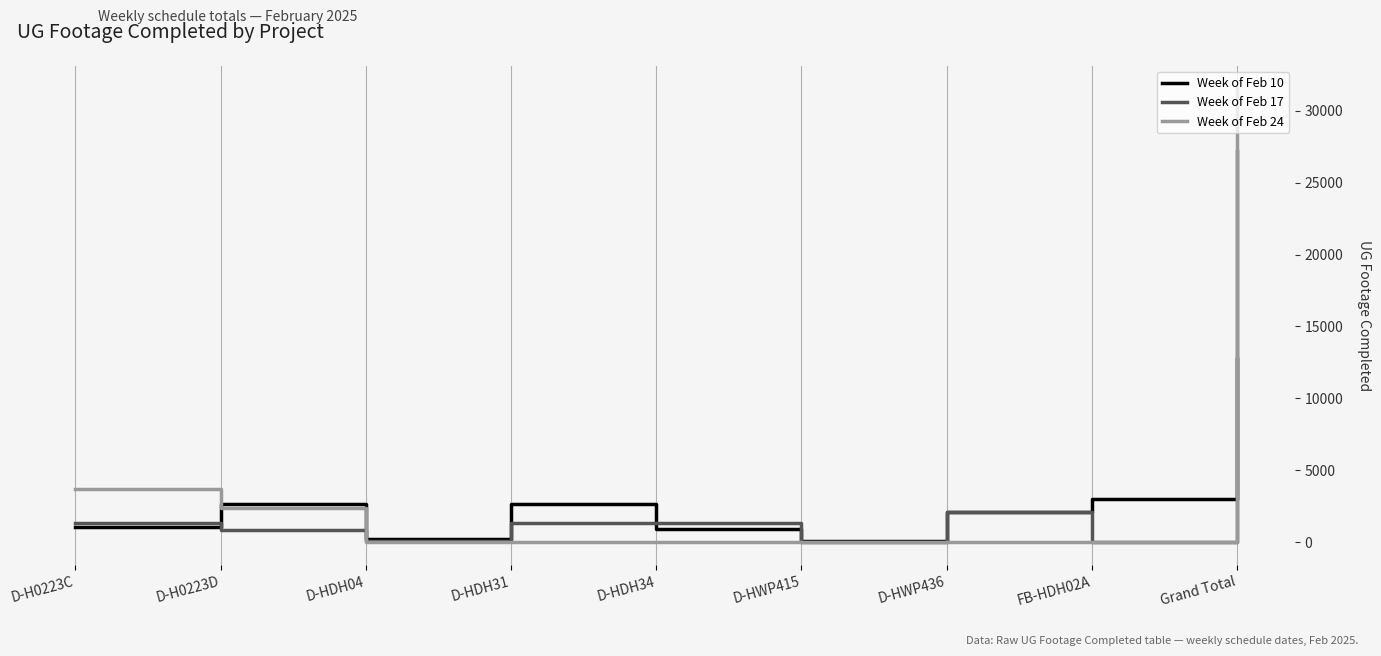

At which category is the sum across all series the highest?

Grand Total